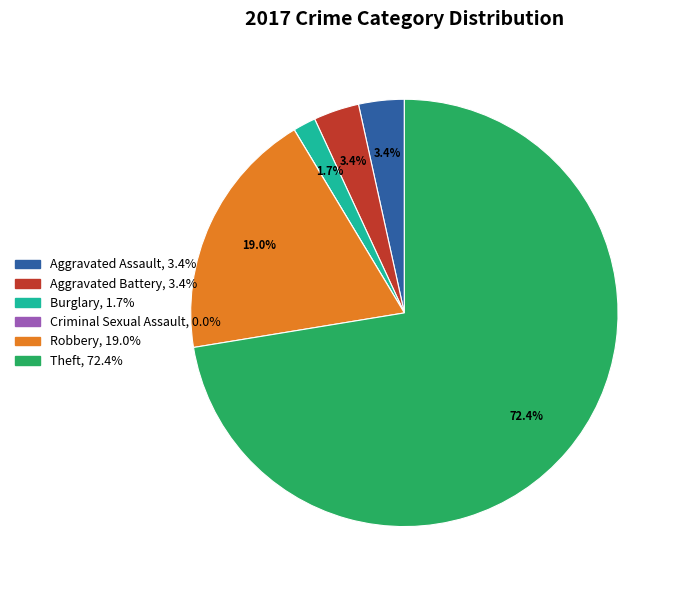

The Robbery slice represents 8% of the pie. True or false?

False